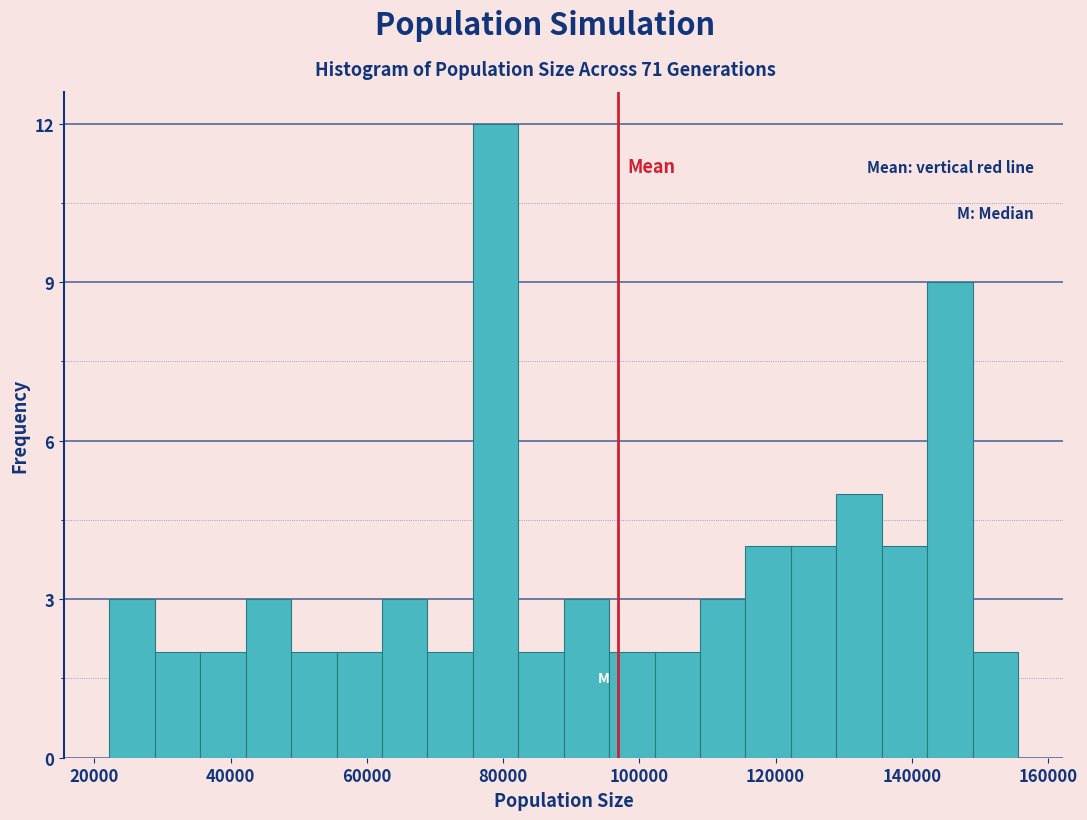

Around what value on the x-axis is the tallest bar? Give the approximate position of its centre, as read against the axis.

78000